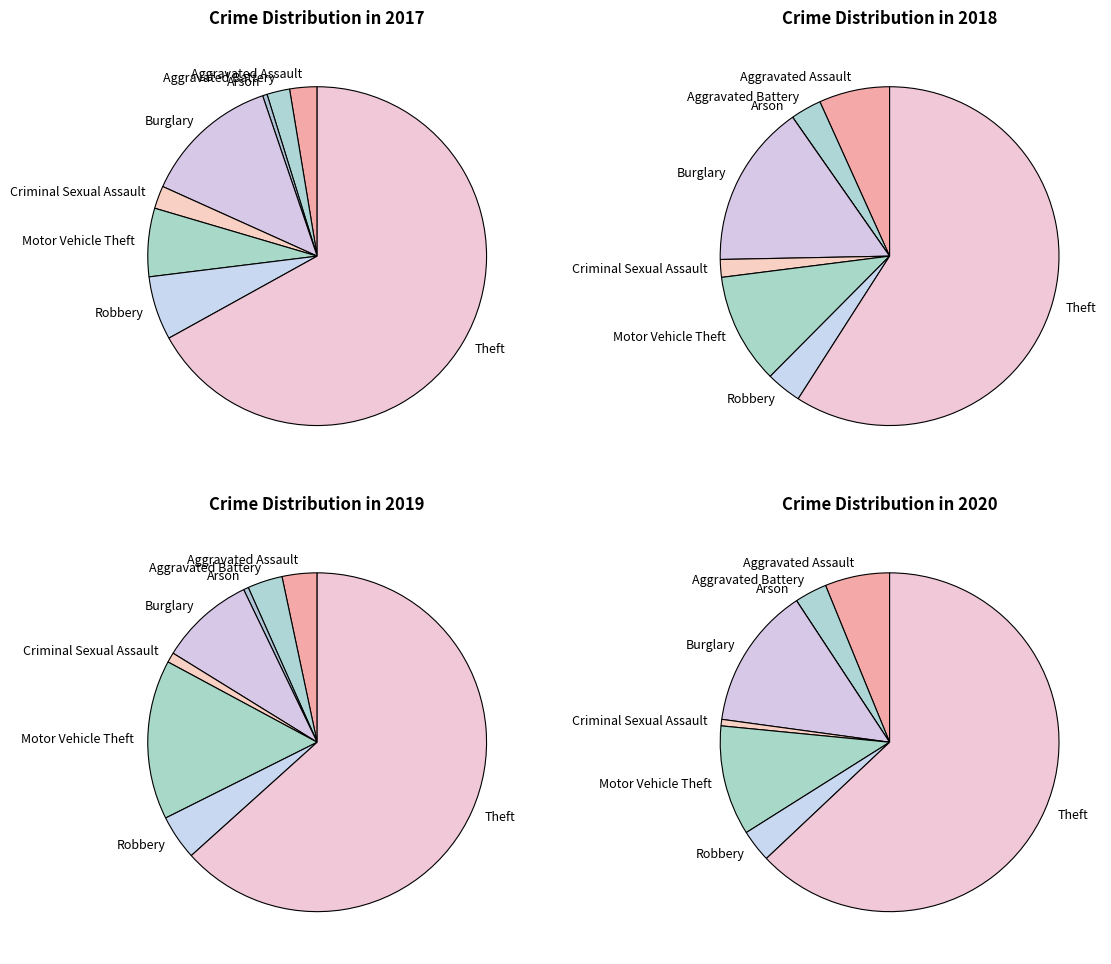

True or false: values_2018 accounts for 1% of the total.

False